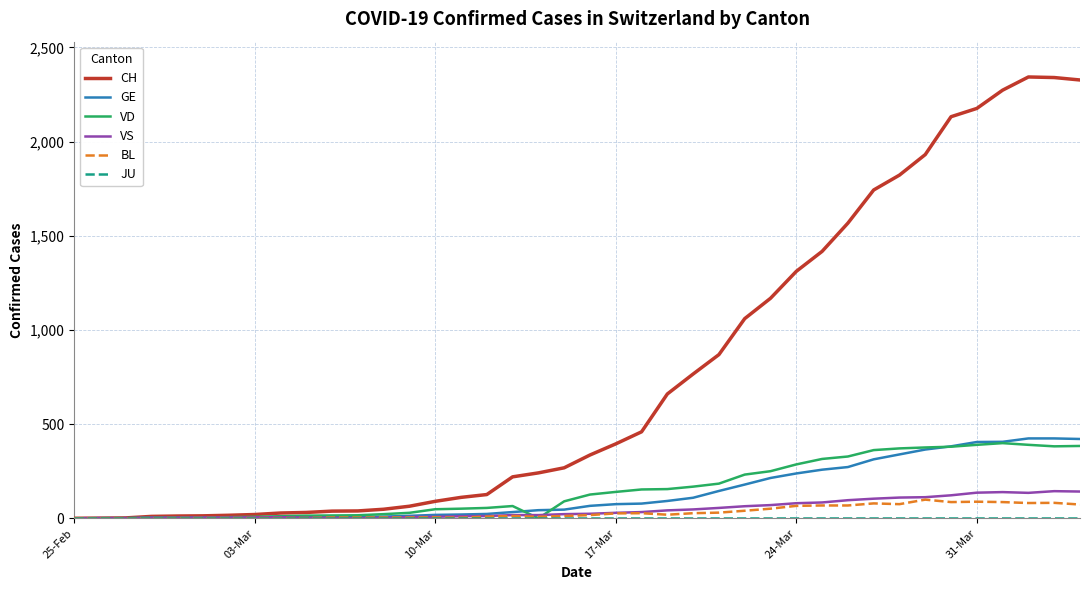

Which series has the largest total across all categories?

CH